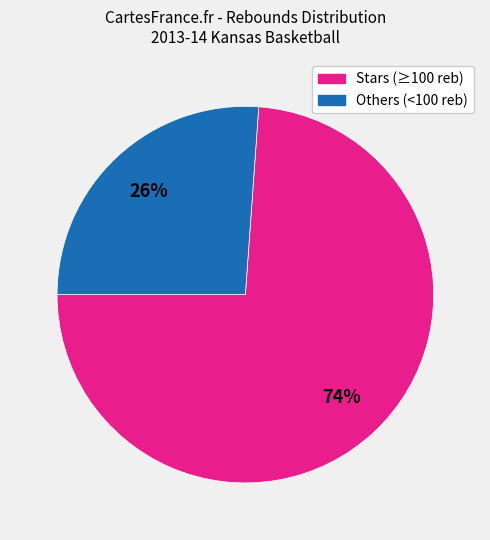

To the nearest percent, what is the difference between the largest and smallest slice percentages?

48%